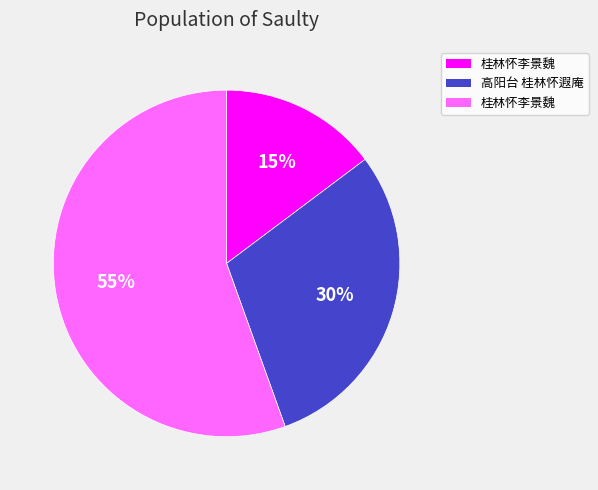

Is there a majority slice in this chart?

Yes